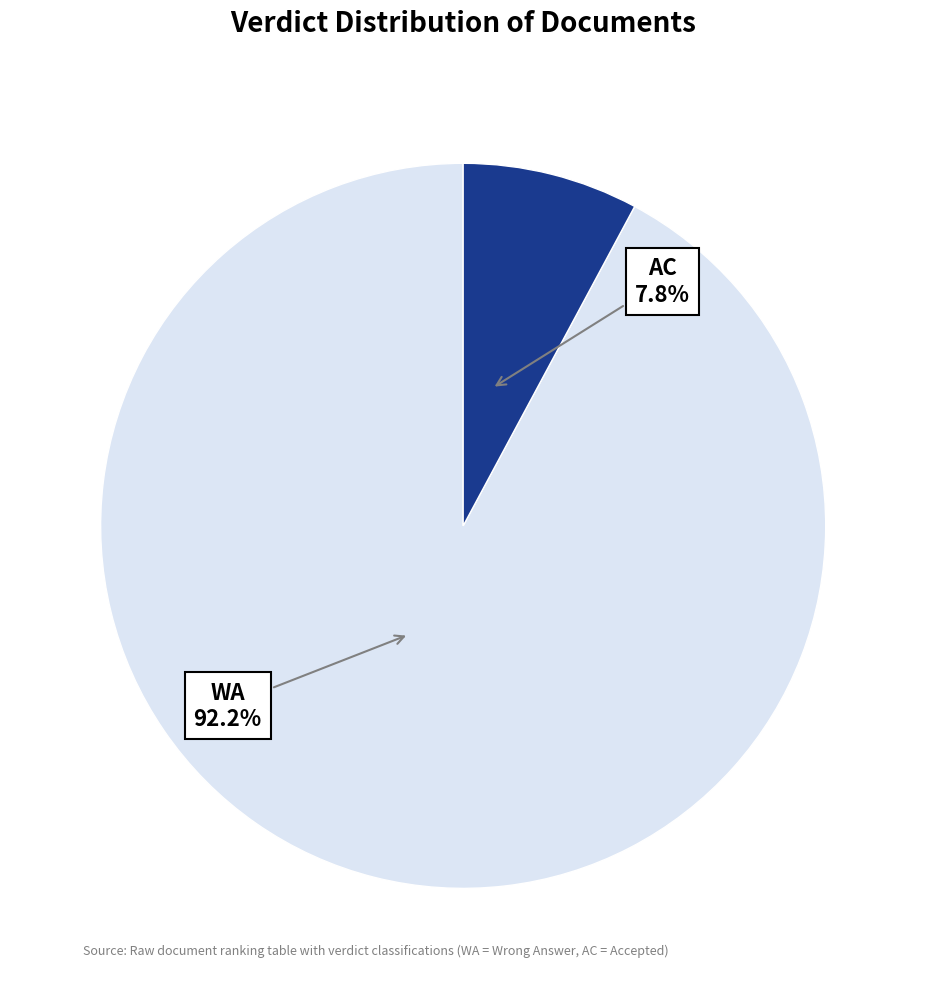

To the nearest percent, what is the difference between the largest and smallest slice percentages?

84%